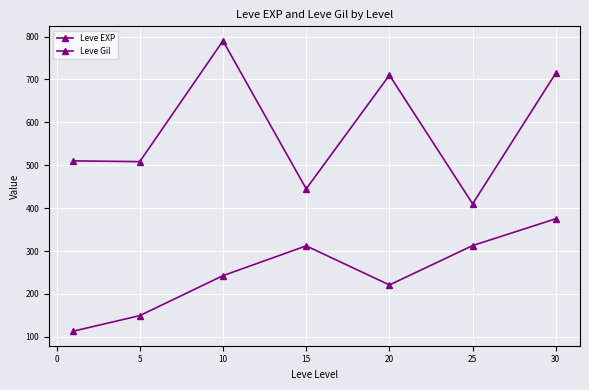

How many data points in Leve EXP are less than 510?

3